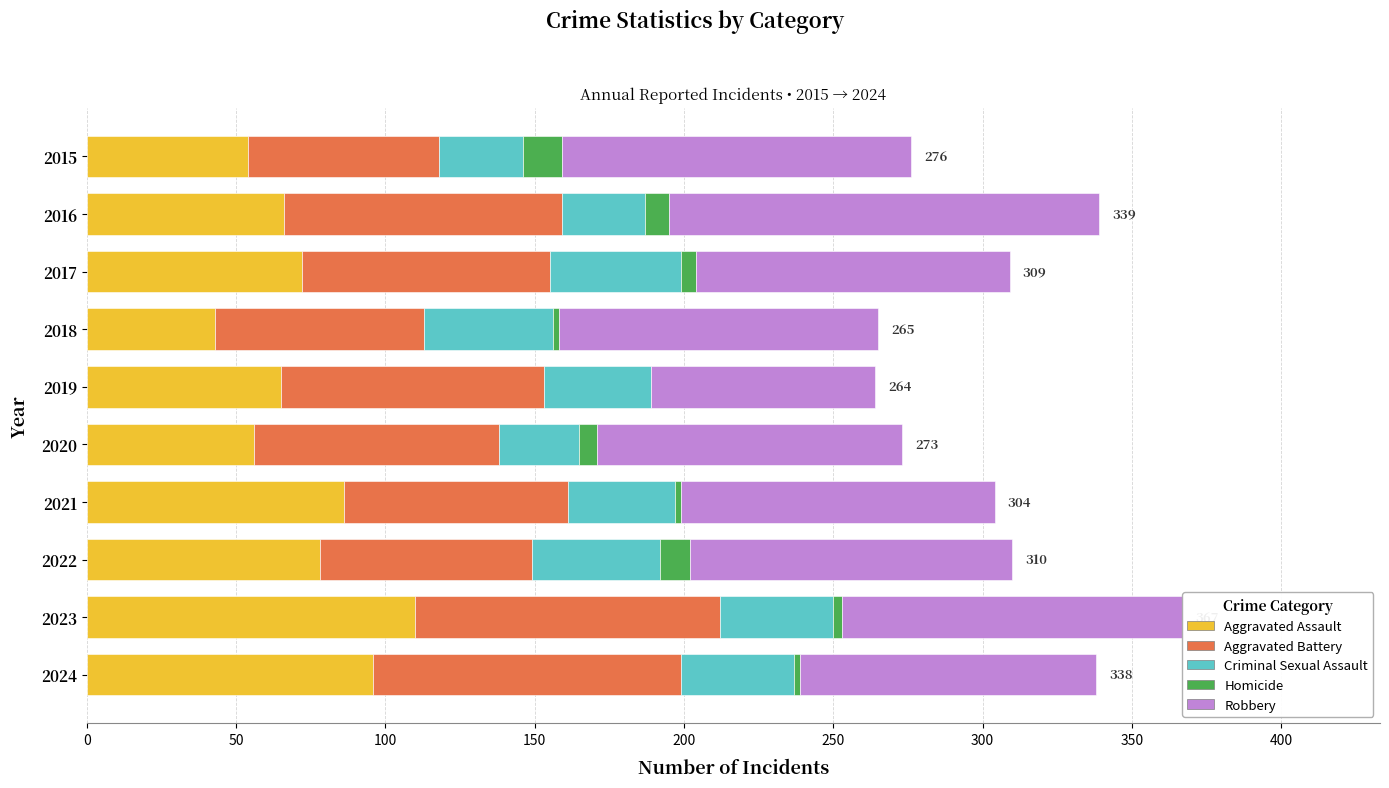

The value of Aggravated Assault at 2015 is 54. True or false?

True